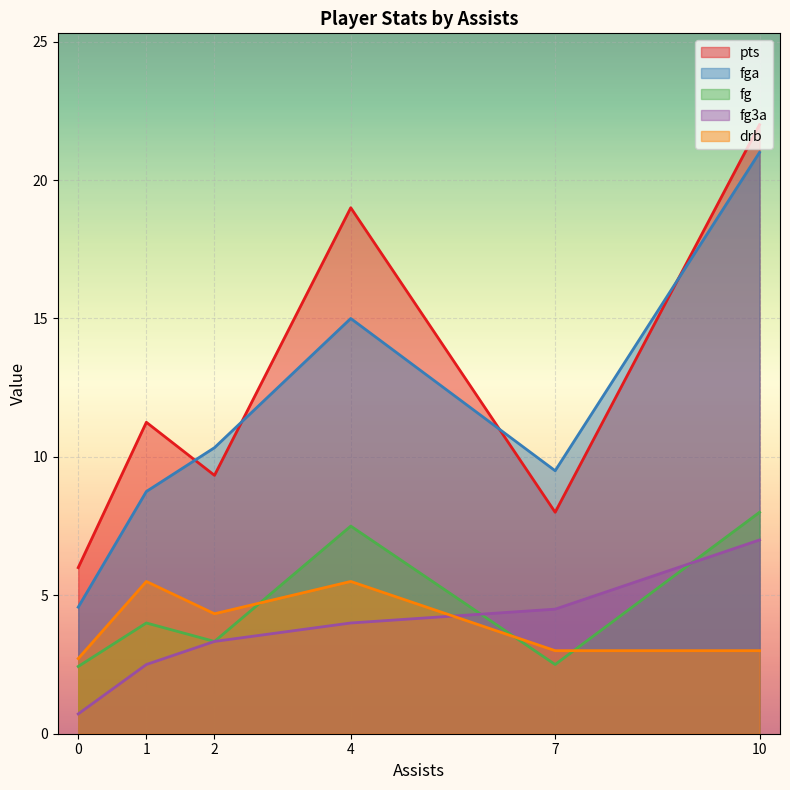

The fg3a series shows 1.8 at 7. True or false?

False